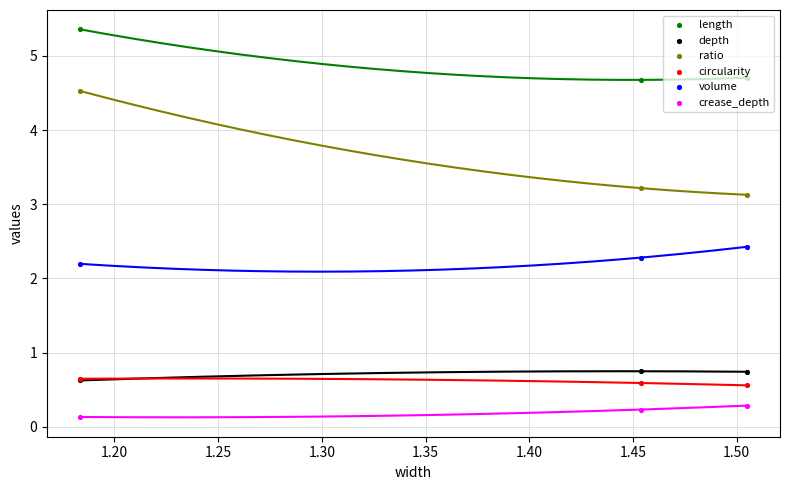

Is the value of ratio at 1.25 greater than the value of crease_depth at 1.15?

Yes